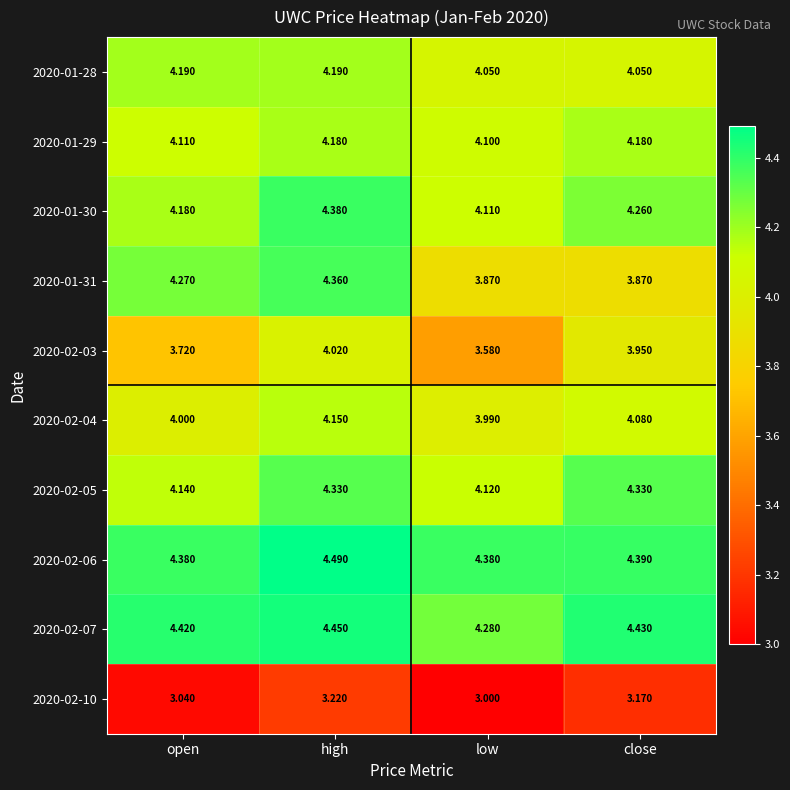

Which category has the lowest value in the 2020-02-03 series?

low